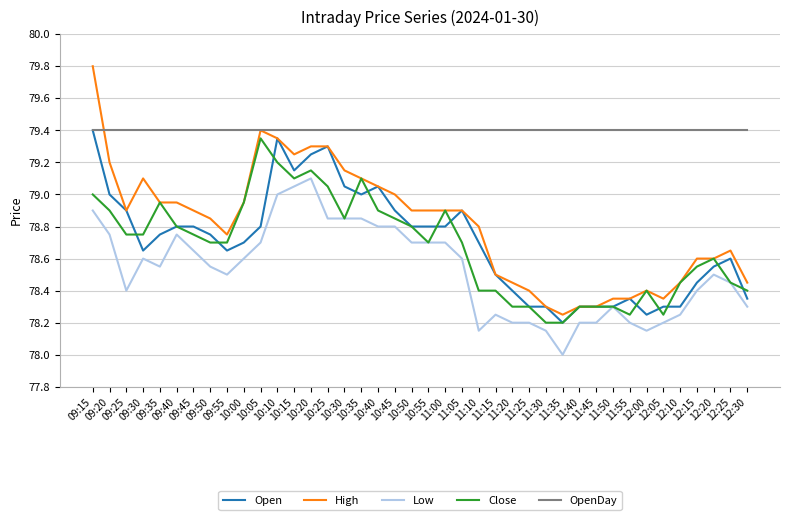

How many lines are shown in the chart?

5